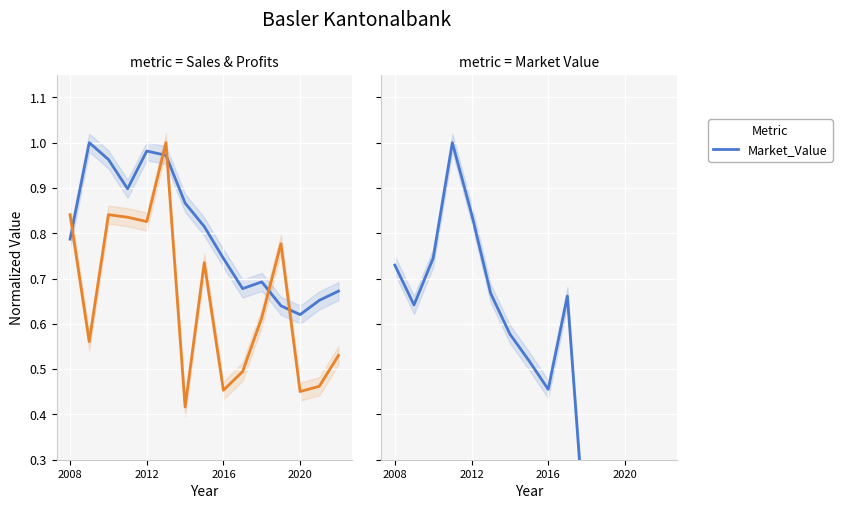

Where is the first local minimum for Sales?

2020